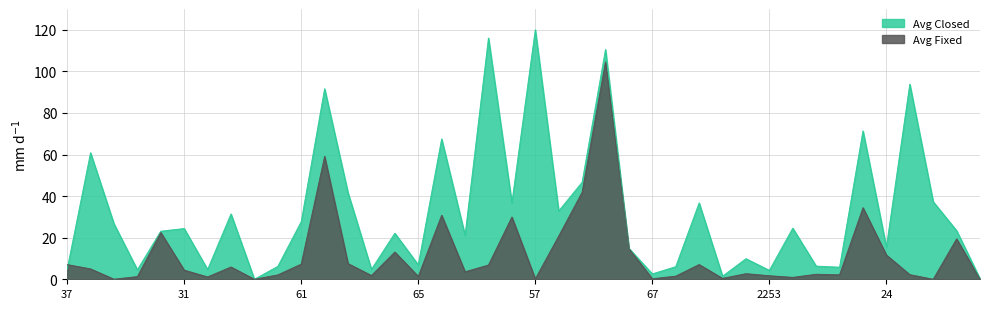

Rank the series at 57 from lowest to highest value.

Avg Fixed, Avg Closed